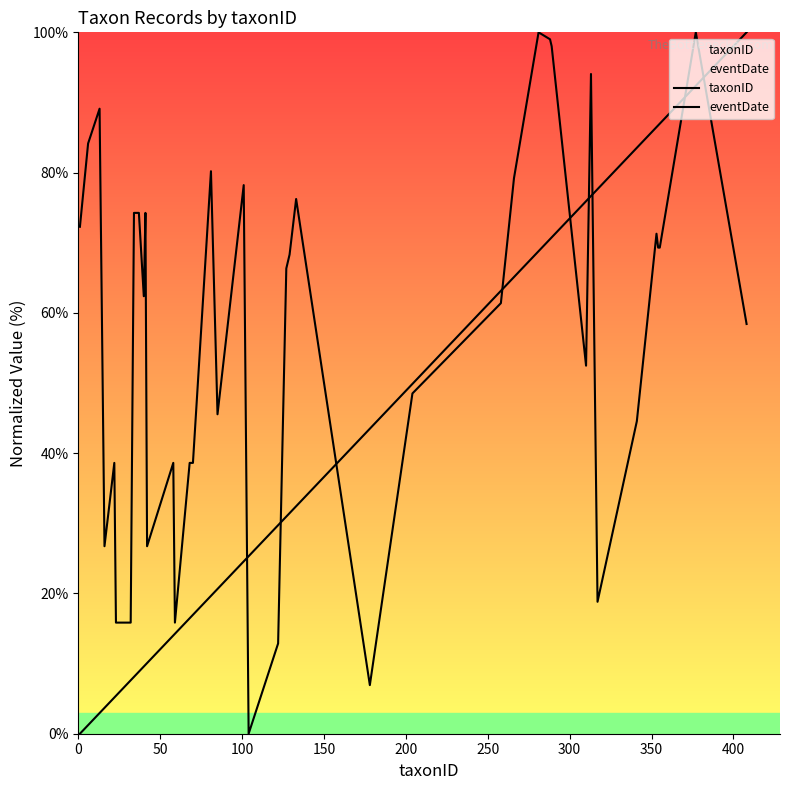

How many categories are shown in the chart?

40